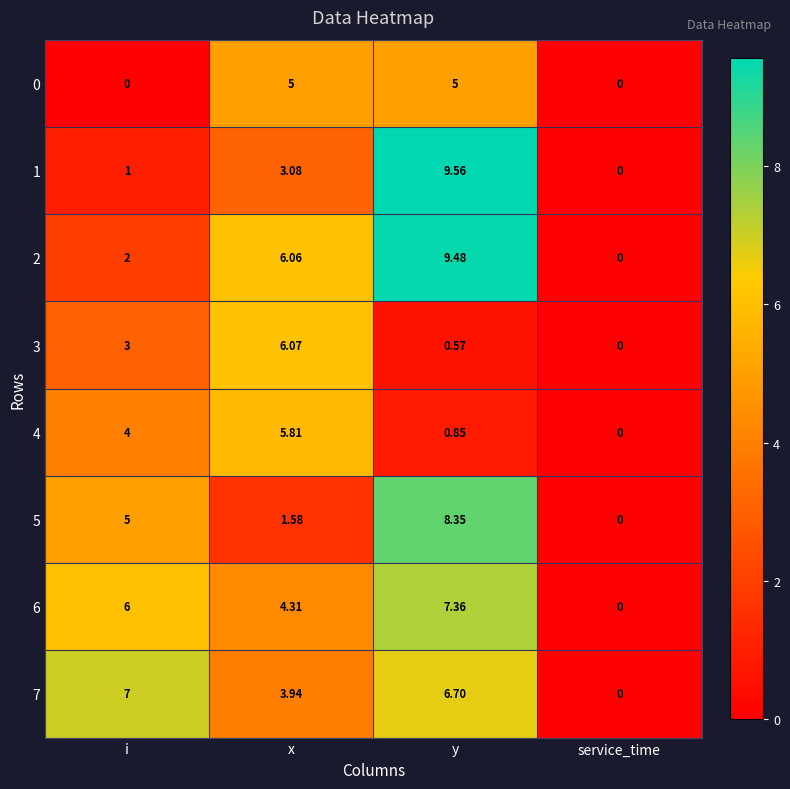

Between i and service_time, which series saw the biggest shift?

7